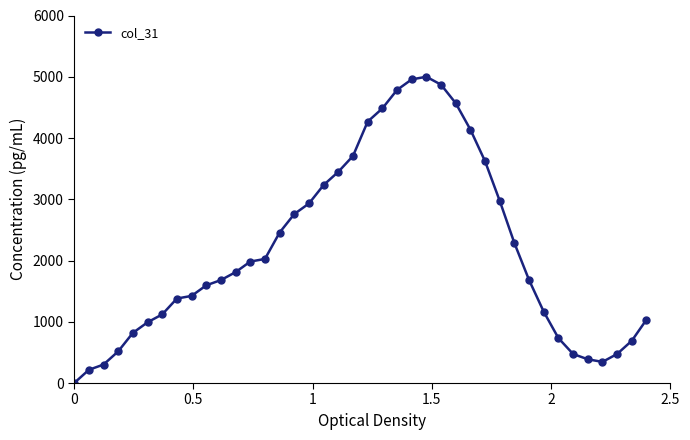

How many data points are above 1810?

20